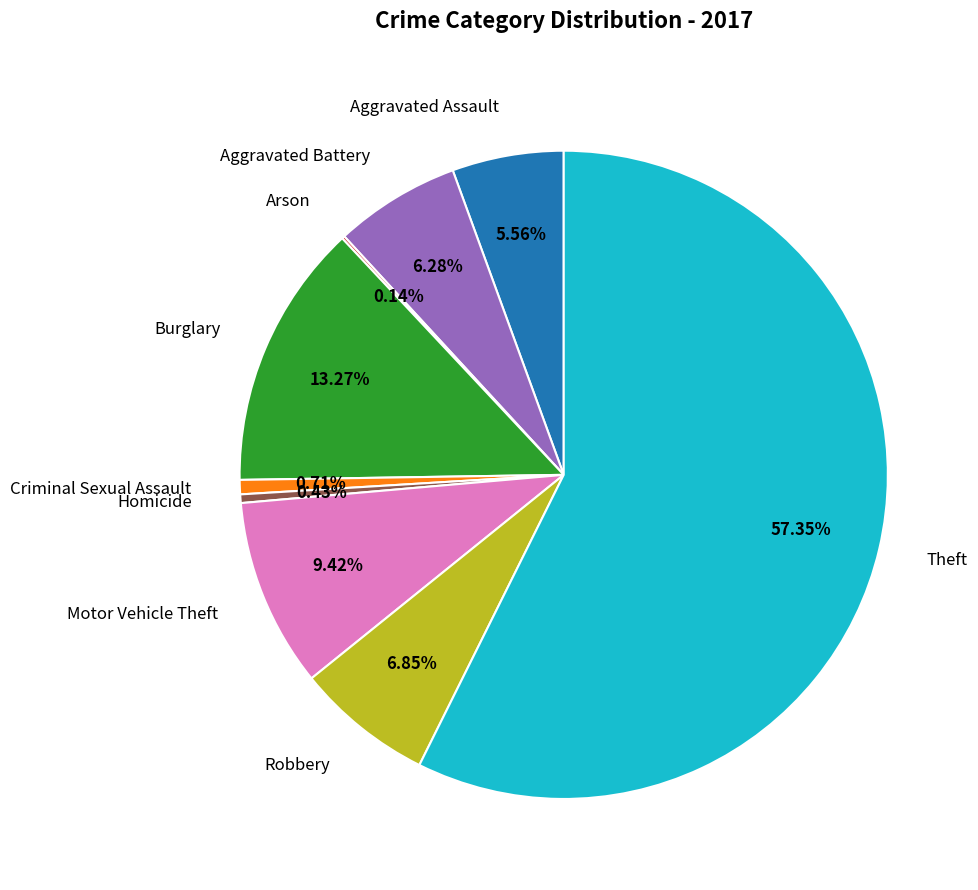

What percentage is the Burglary slice, to the nearest percent?

13%